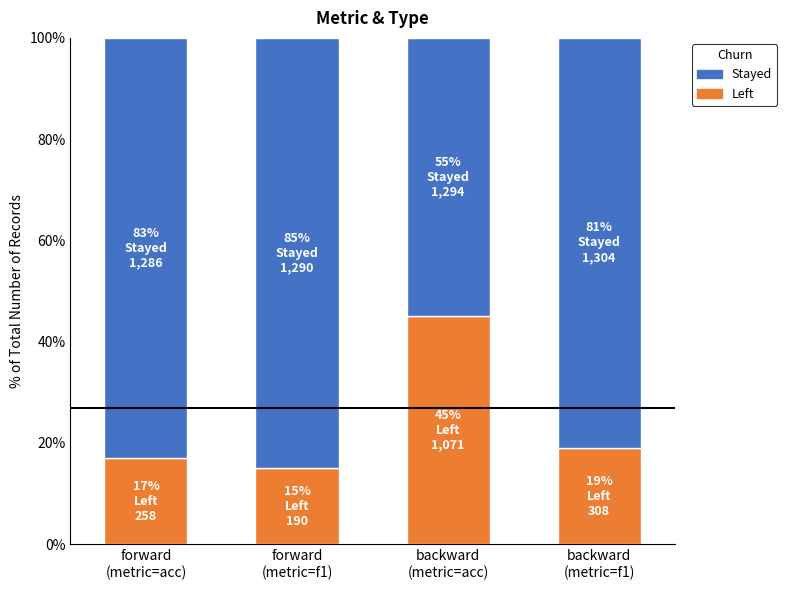

What is the maximum value for Left?

45